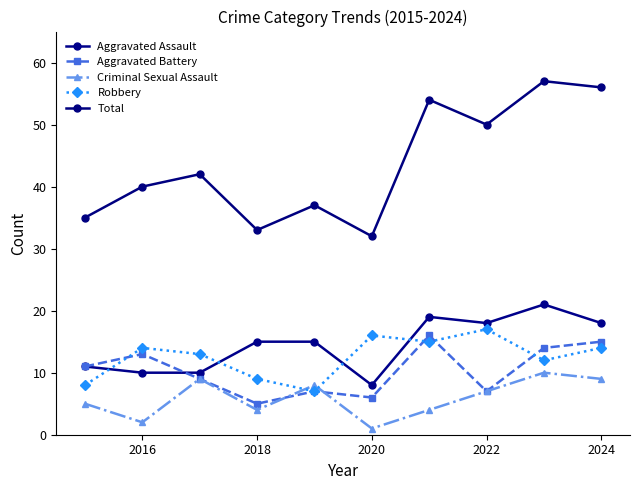

How many categories are shown in the chart?

10